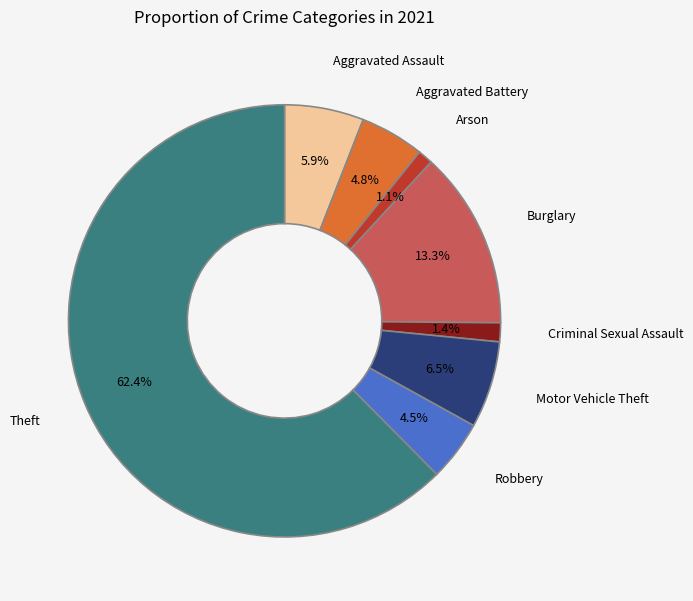

Do Burglary and Aggravated Assault together represent more than half of the pie?

No